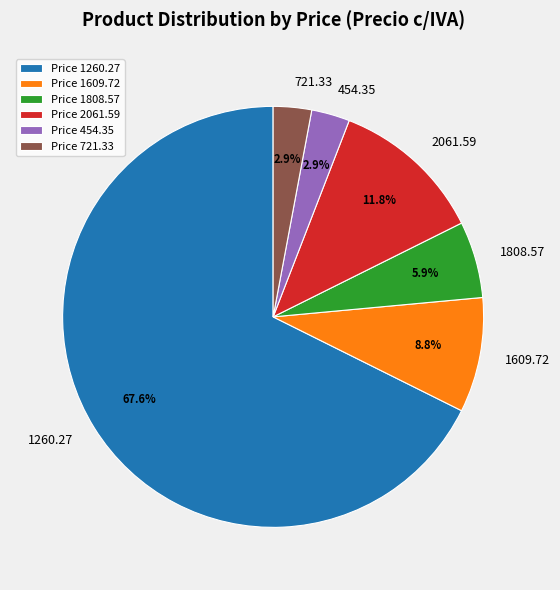

How many segments does this pie chart have?

6